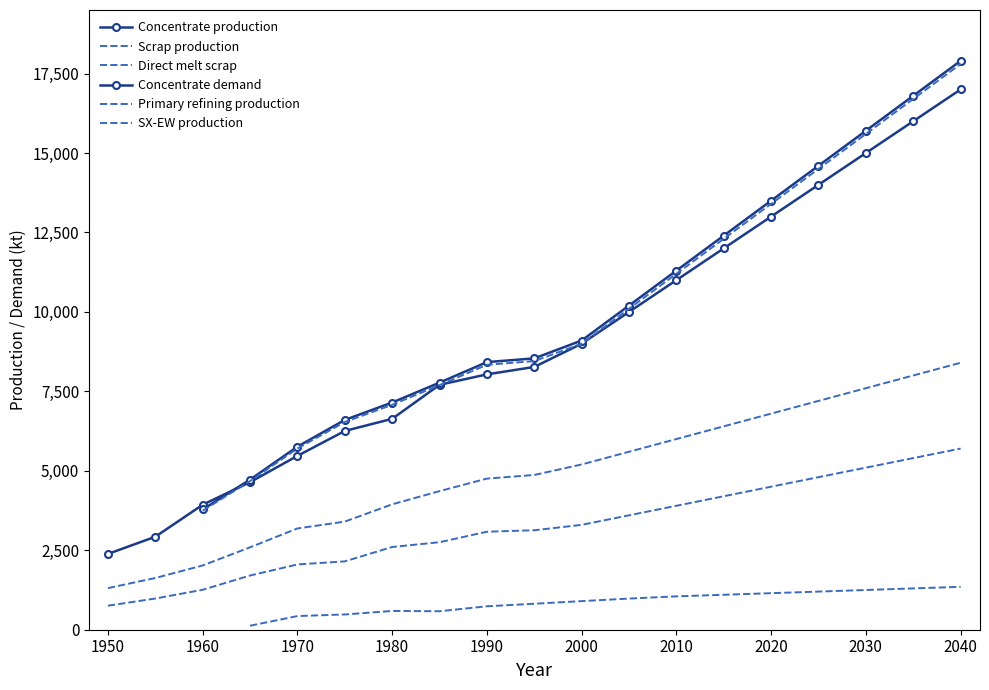

Which has a higher value, 1990 or 1955?

1990